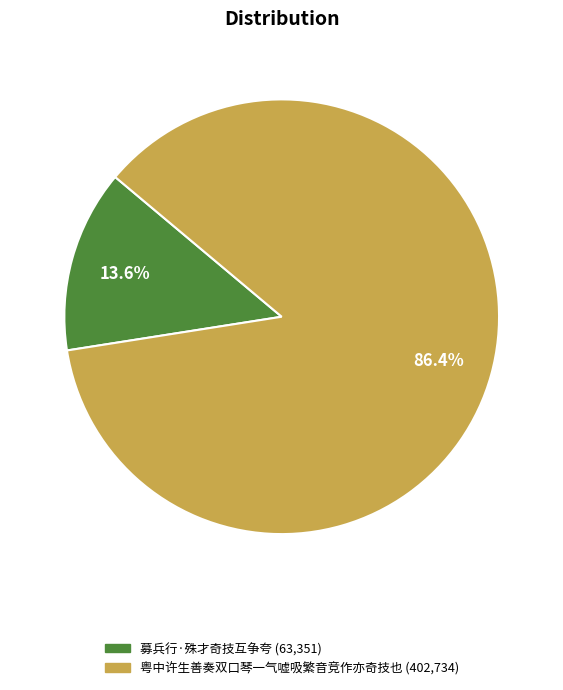

How many slices are in this pie chart?

2